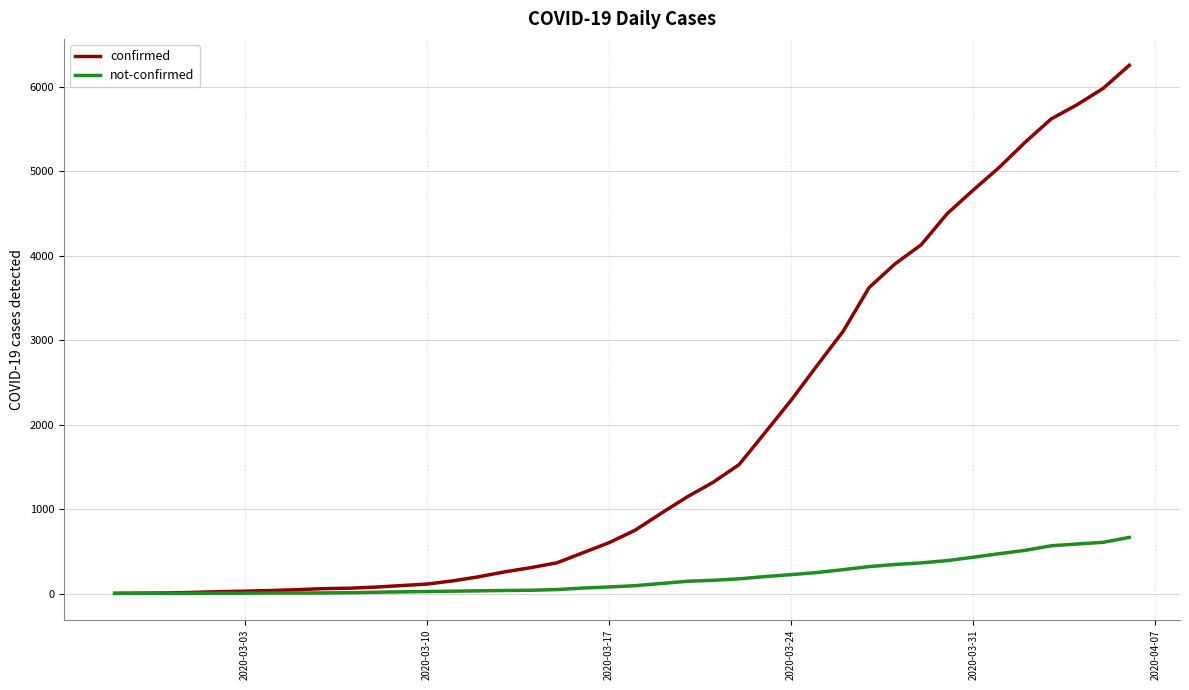

What is the greatest value displayed?

6258